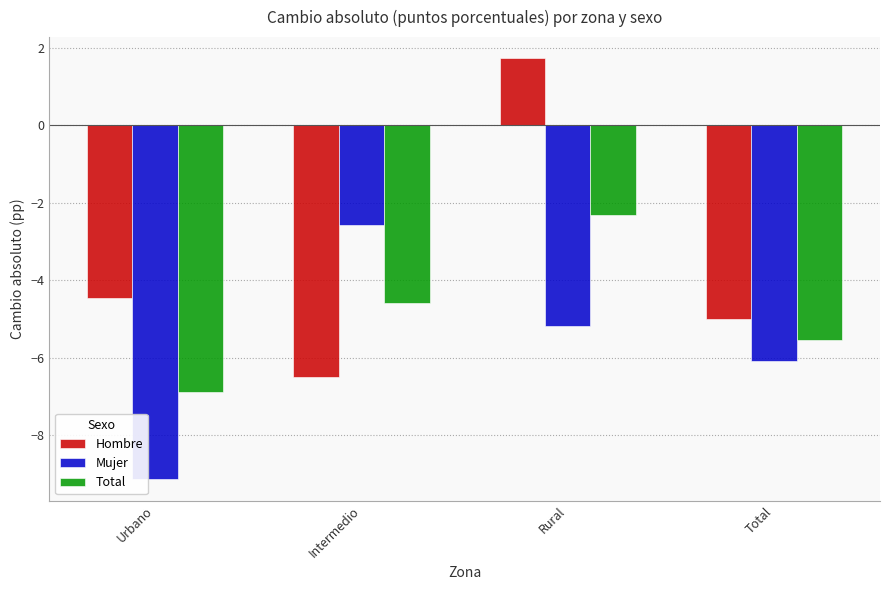

Reading left to right, what are all the values shown in this chart?

Hombre: Urbano=-4.5	Intermedio=-6.5	Rural=1.7	Total=-5.0
Mujer: Urbano=-9.1	Intermedio=-2.6	Rural=-5.2	Total=-6.1
Total: Urbano=-6.9	Intermedio=-4.6	Rural=-2.3	Total=-5.5